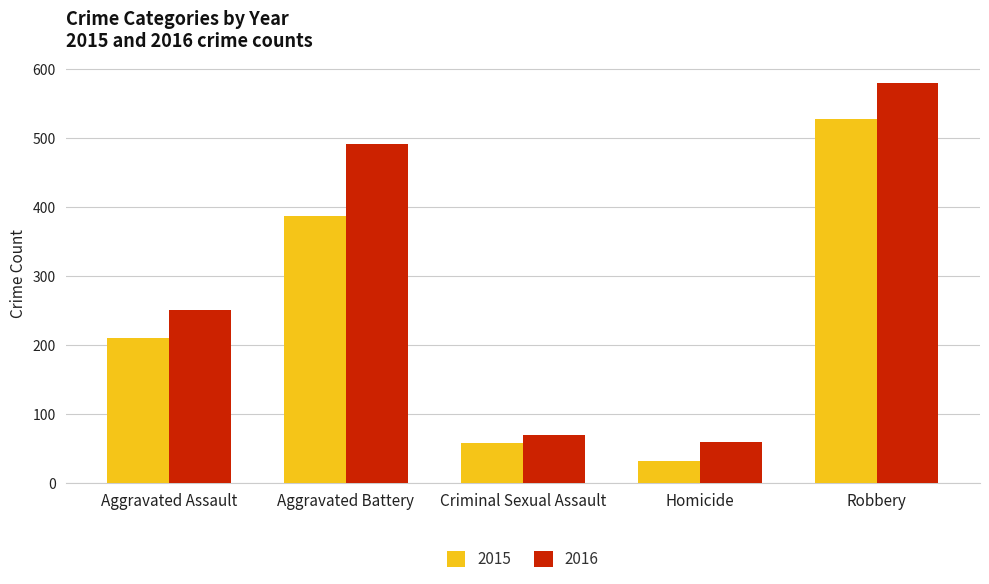

Count the number of data series in this chart.

2